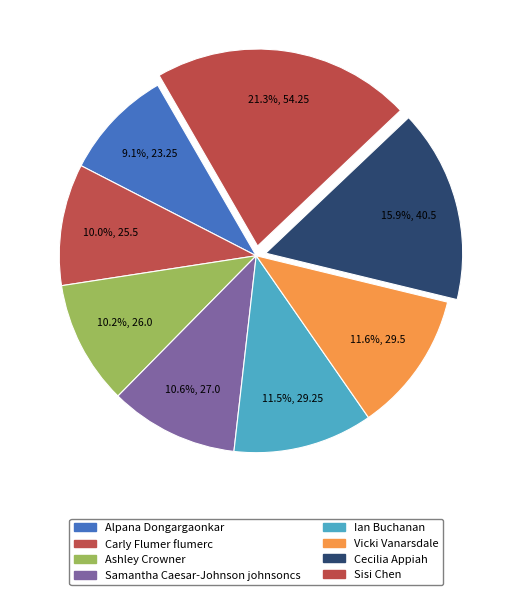

To the nearest percent, what is the combined percentage of Sisi Chen and Ian Buchanan?

33%